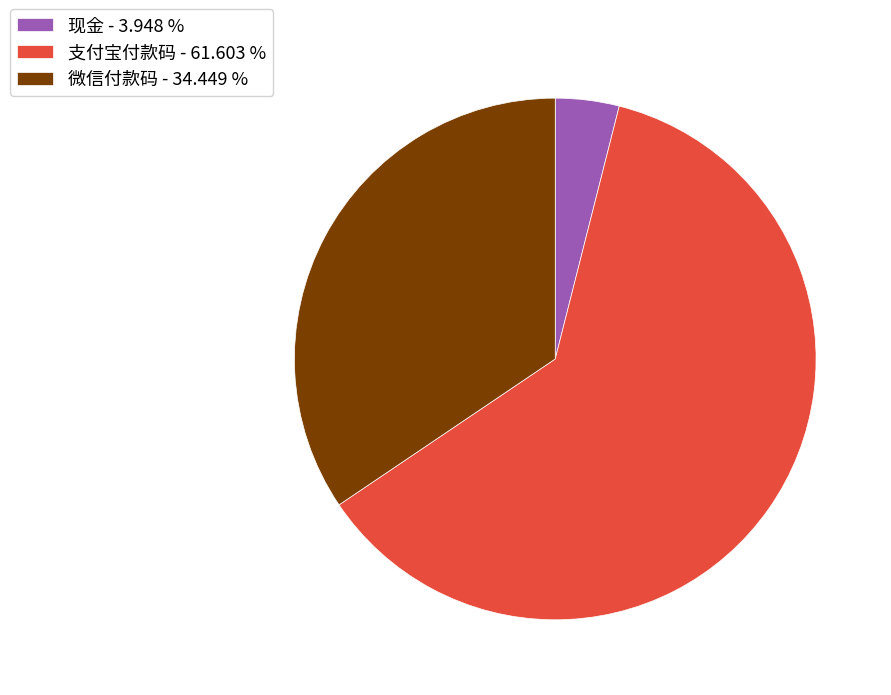

Which has a higher value, 支付宝付款码 or 微信付款码?

支付宝付款码